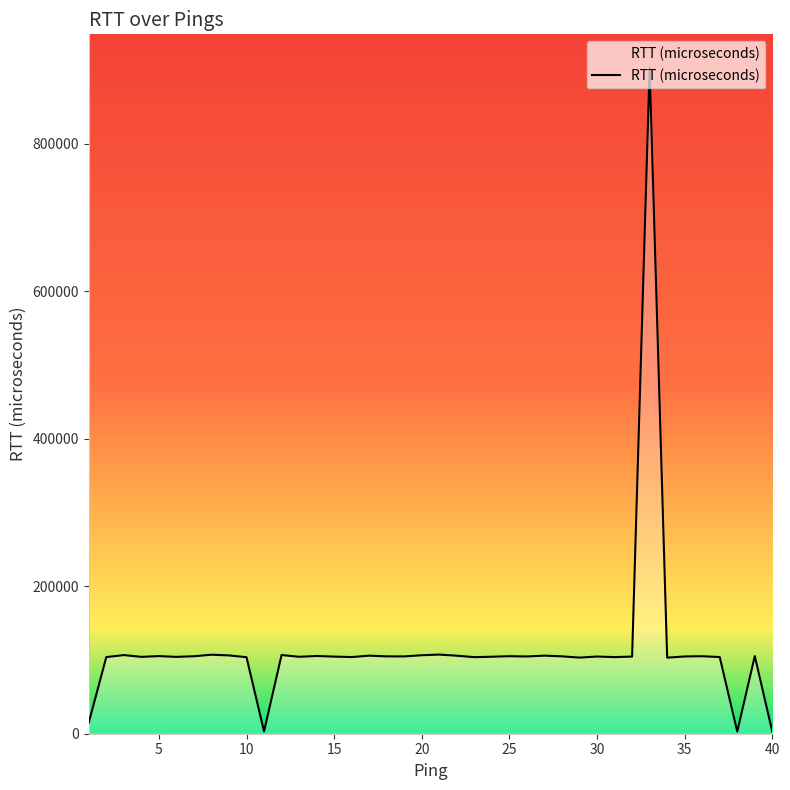

What is the difference between the maximum and minimum values?

900167